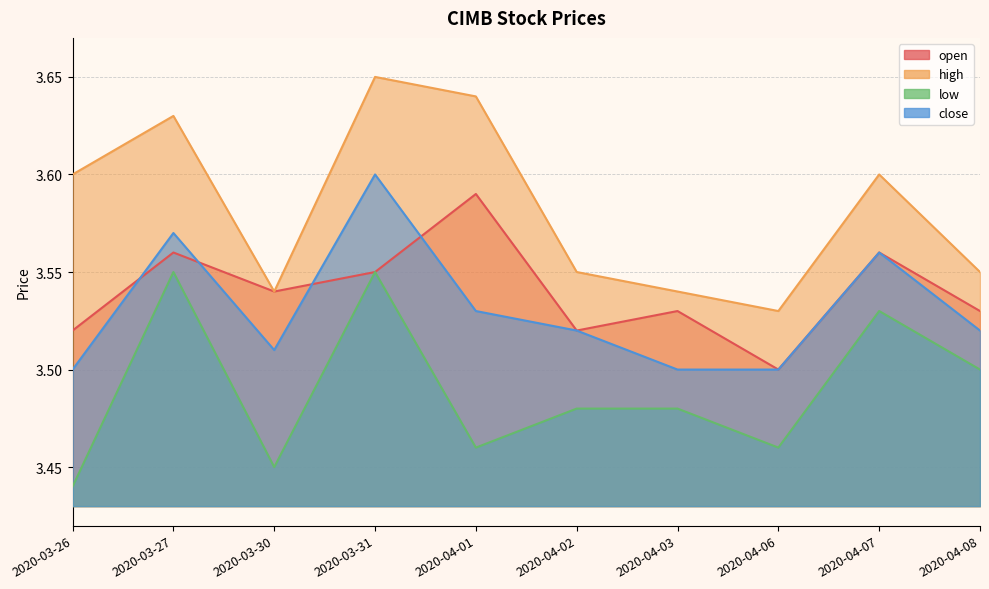

Which has a higher value, 2020-04-02 or 2020-04-07?

2020-04-07